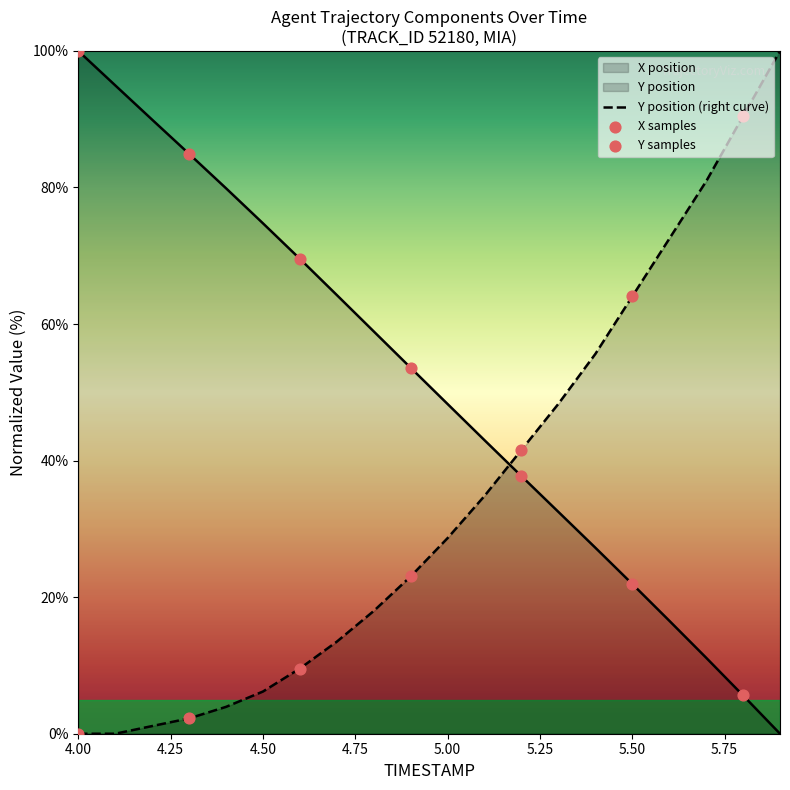

At how many categories does at least one series exceed 71?

10